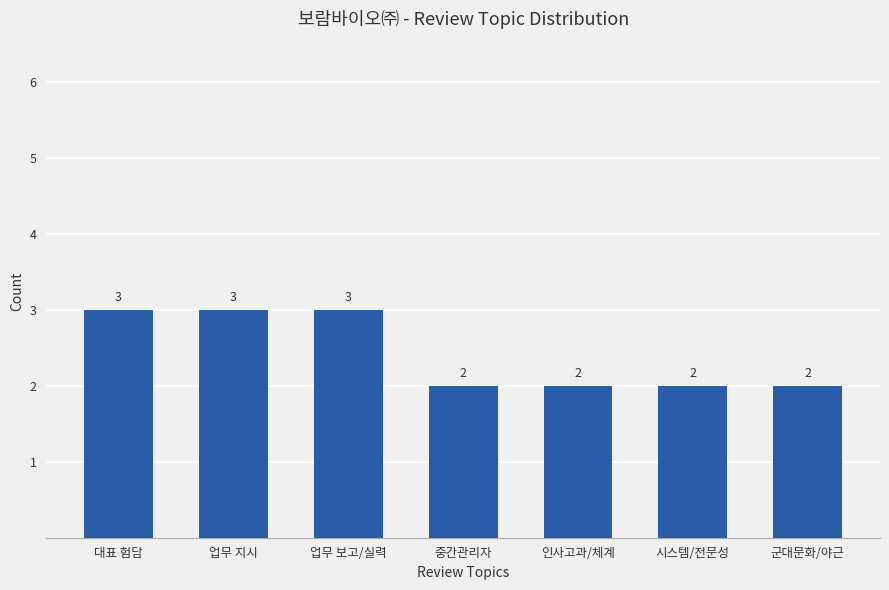

Count the values in the range 2 to 3.

7